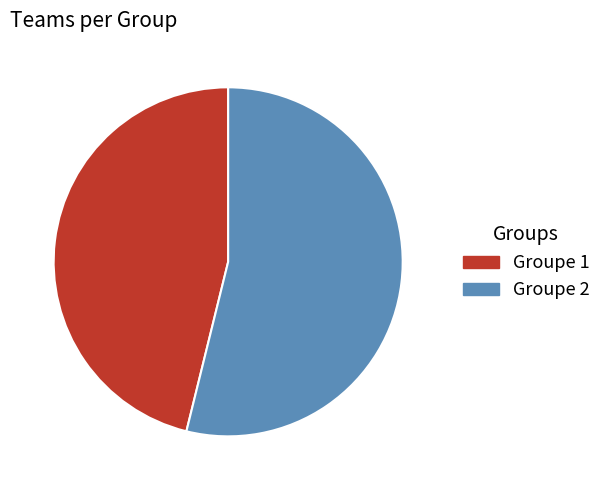

Is the sum of Groupe 2 and Groupe 1 greater than half?

Yes